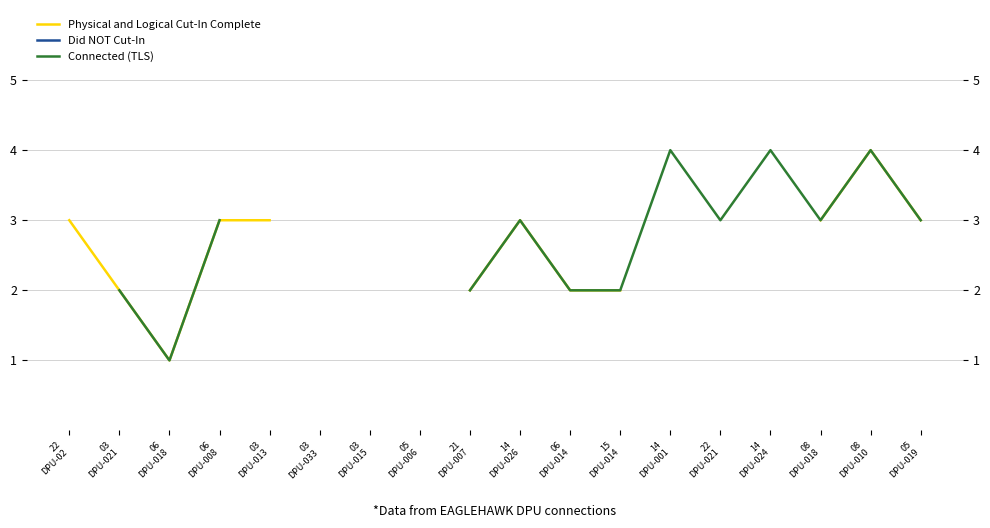

What are all the series names shown in the legend?

Physical and Logical Cut-In Complete, Did NOT Cut-In, Connected (TLS)